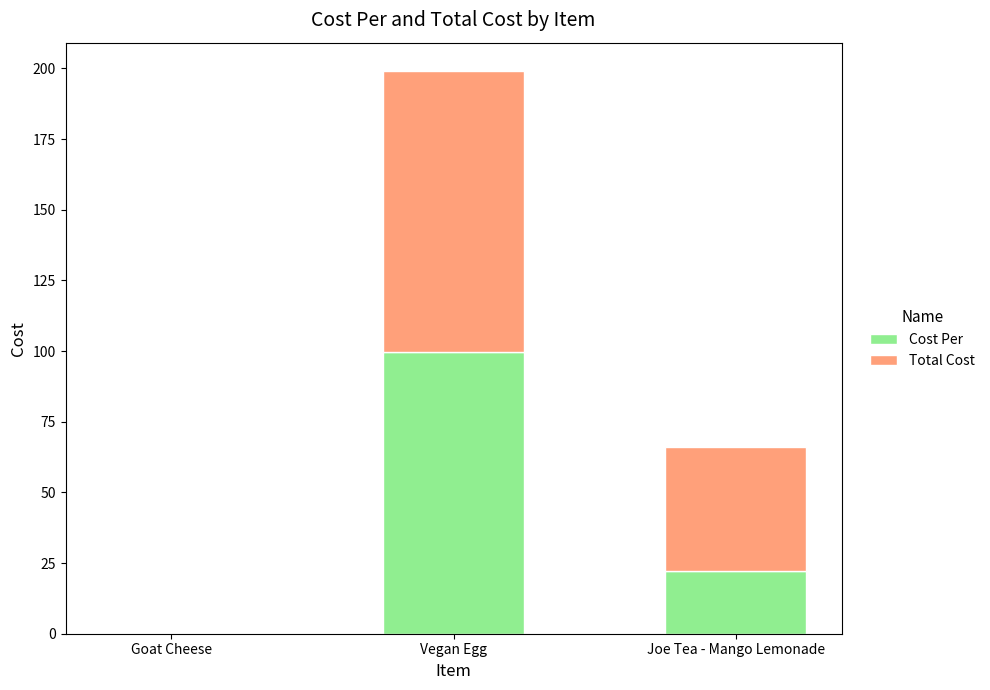

What is the sum of the Cost Per values at Vegan Egg and Goat Cheese?

99.6